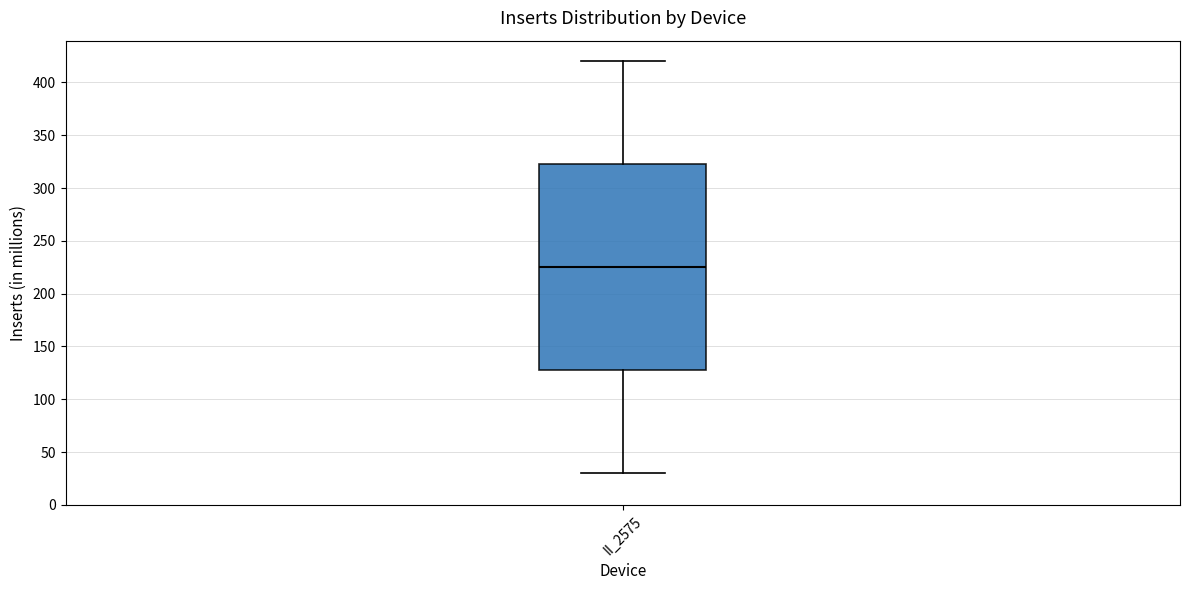

Transcribe this box plot: give where the median line is, the range the box spans, and where the two whiskers end, as read against the y-axis. The values are not printed on the chart, so give them approximately, as read against the axis.

median 225, box 130 to 325, whiskers 30 to 420